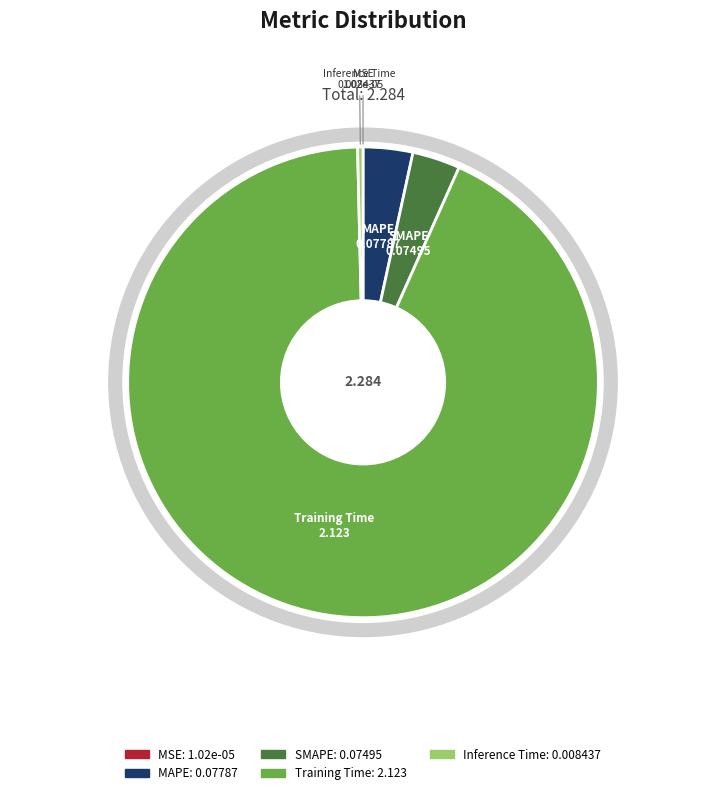

Which category accounts for the majority?

Training Time